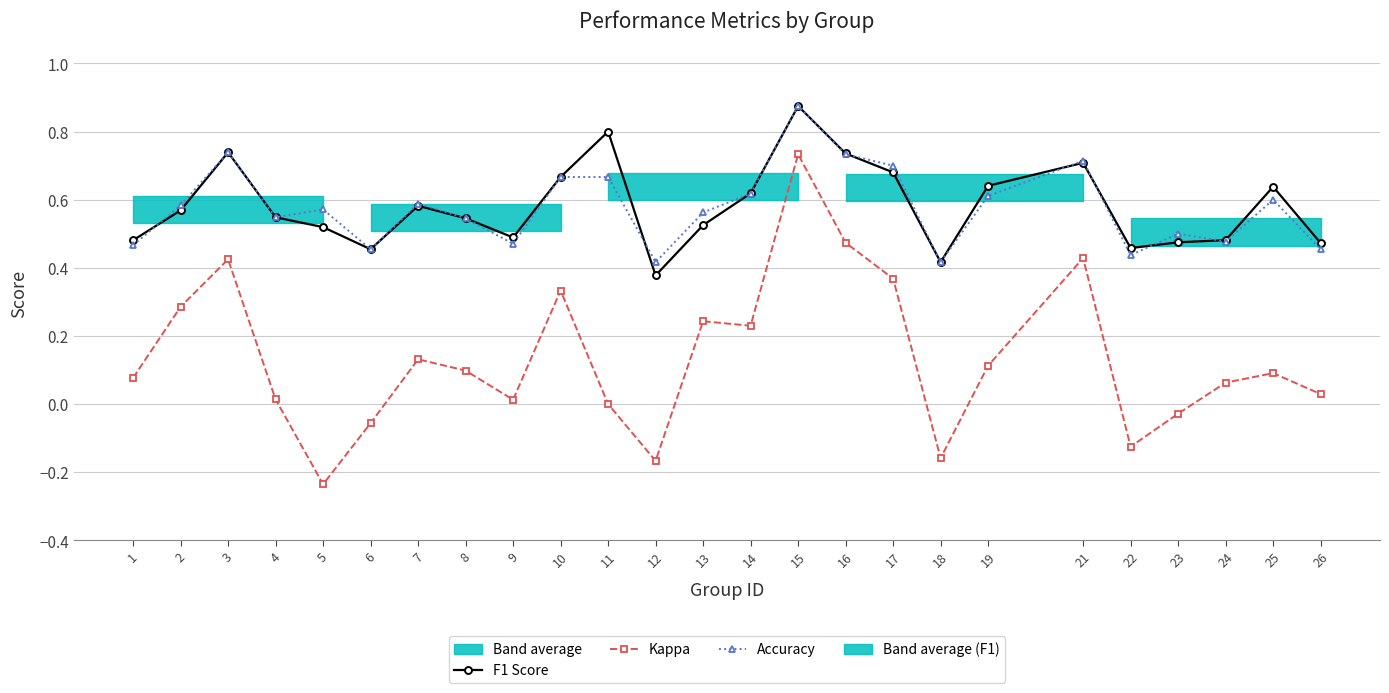

List the series in order of their peak value, highest first.

F1 Score, Accuracy, Kappa